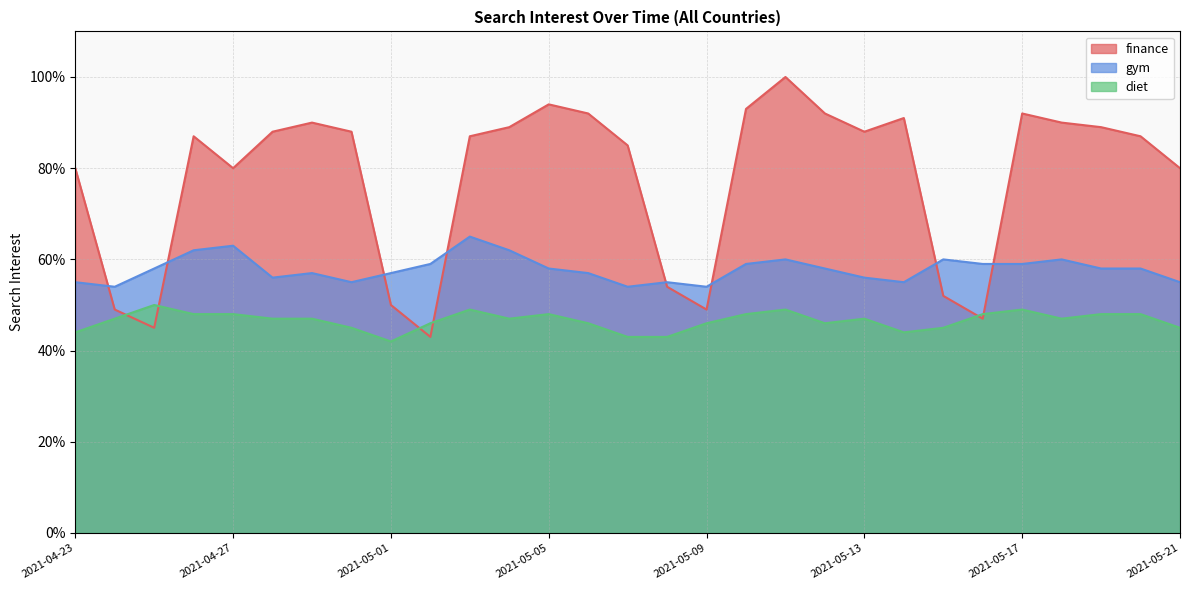

At how many categories does at least one series exceed 67?

21